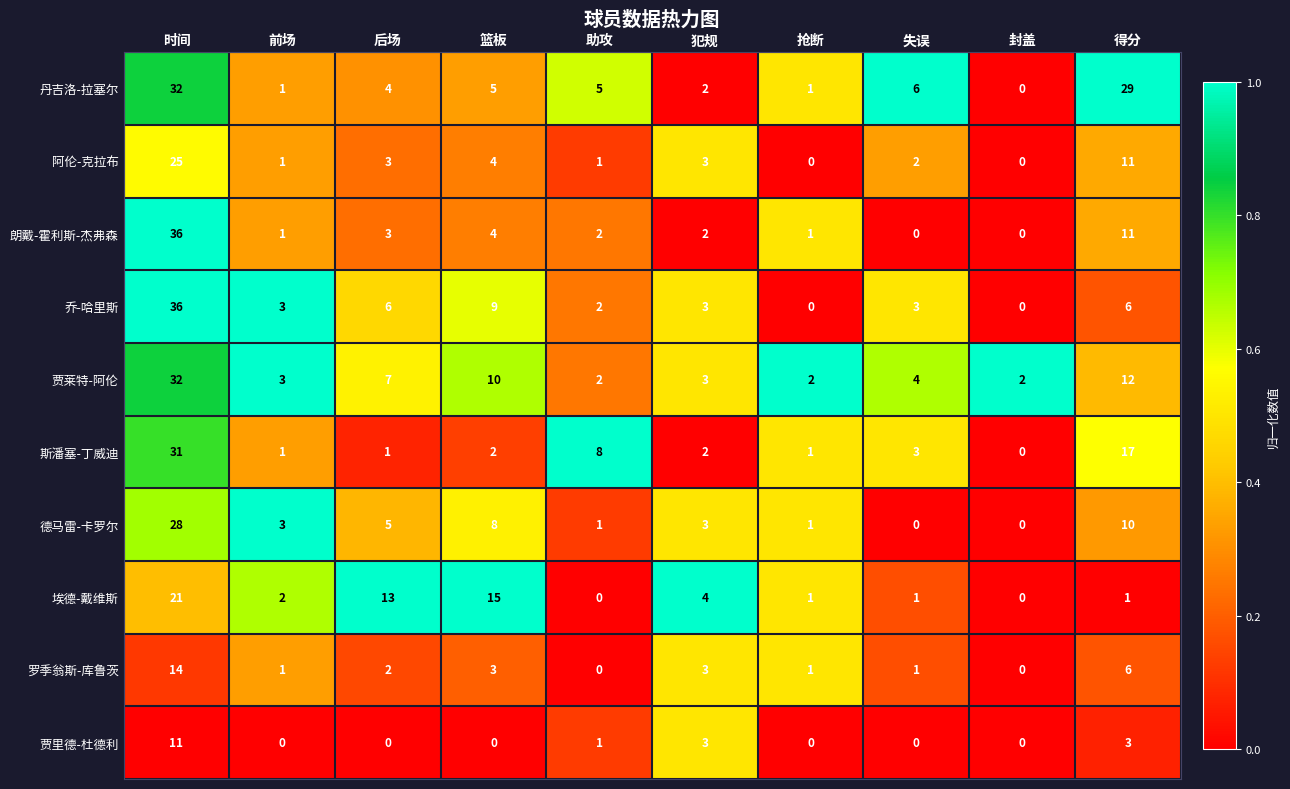

What is the highest value of the 朗戴-霍利斯-杰弗森 series?

36